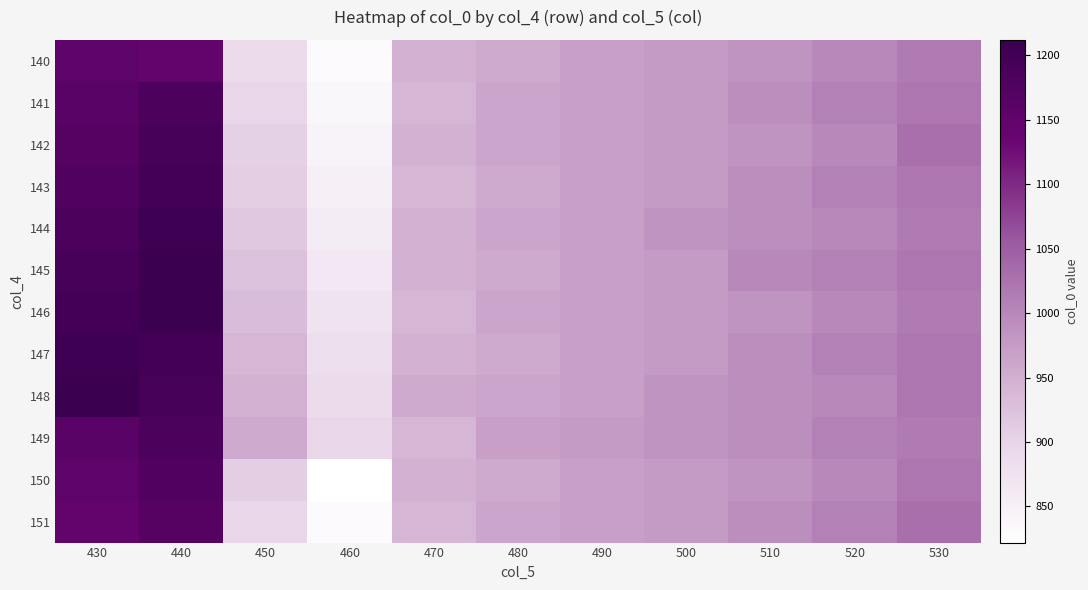

List the series in order of their peak value, lowest first.

140, 151, 150, 141, 149, 142, 143, 144, 147, 145, 146, 148